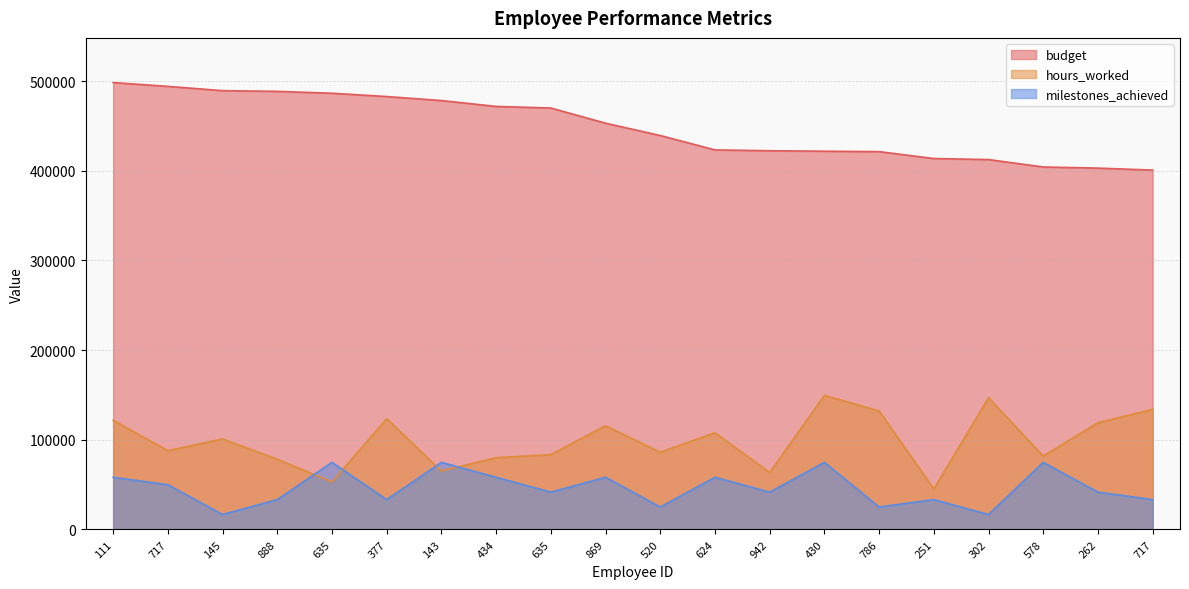

Which has a higher value, 869 or 111?

111